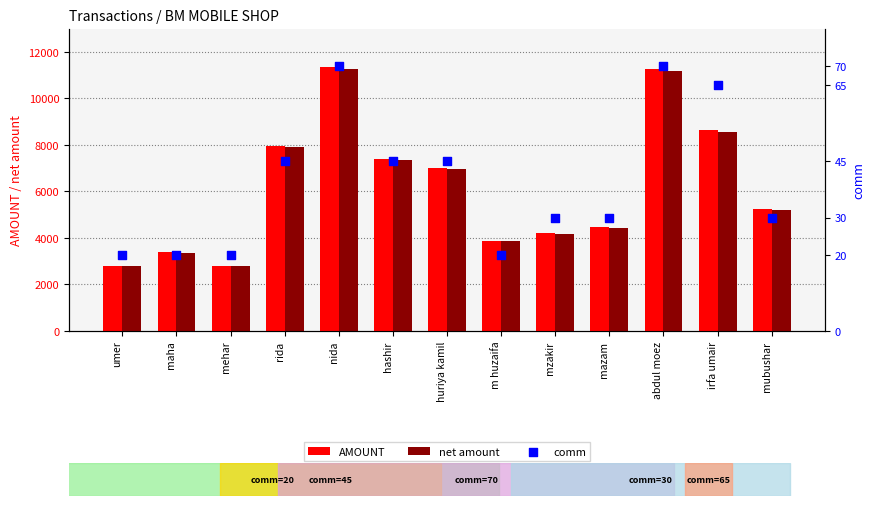

Is the value of comm at hashir greater than the value of AMOUNT at mazam?

No